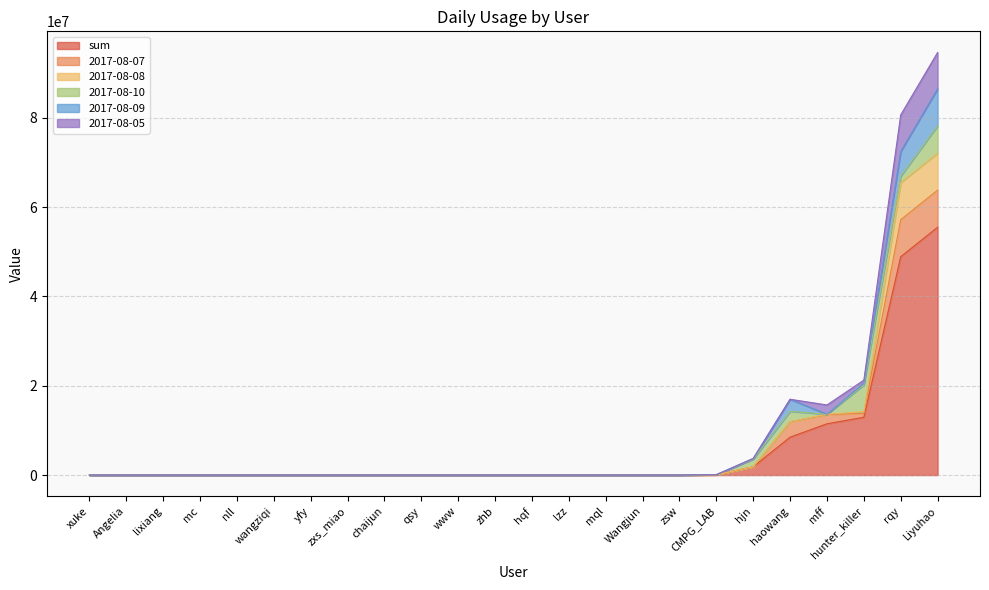

True or false: 2017-08-07 has more than 1 points higher than both neighbors.

False